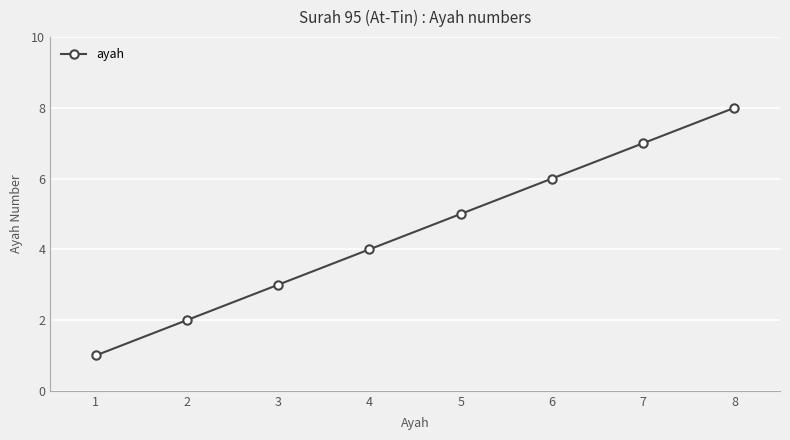

Reading left to right, list all the values displayed in this chart.

1	2	3	4	5	6	7	8